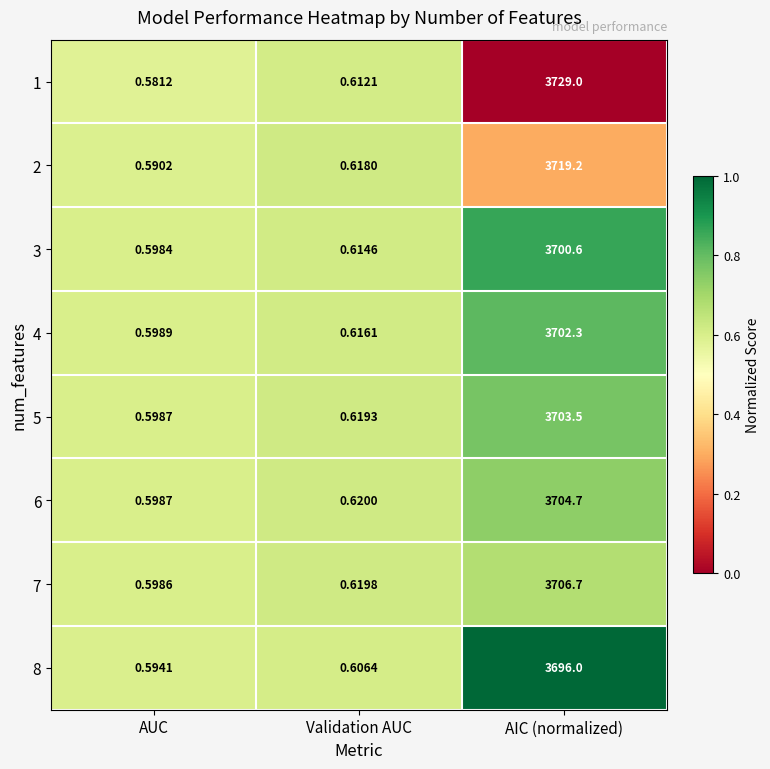

At which category does the chart reach its minimum across all series?

AUC